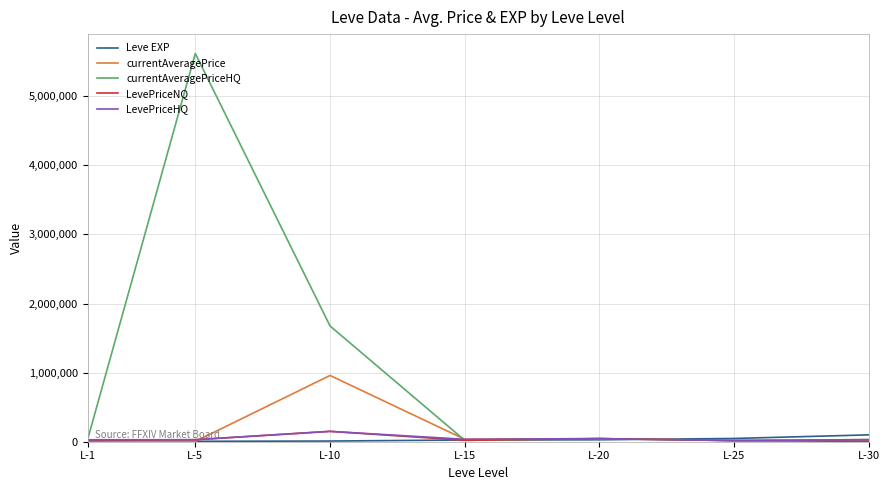

What is the difference between the highest and lowest values at L-15?

15001